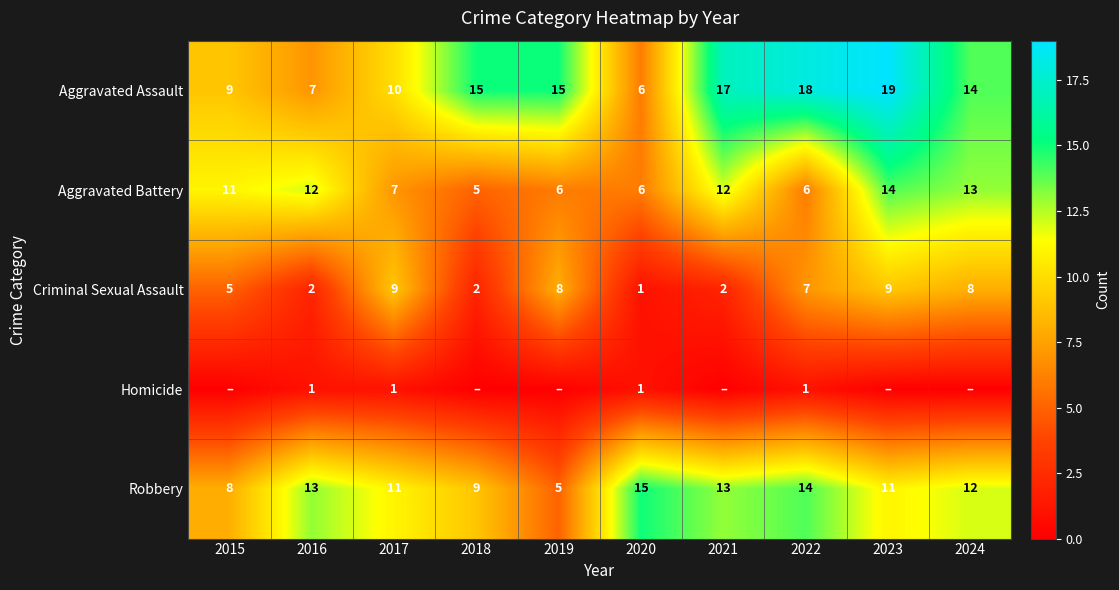

What is the difference between the maximum and minimum values in the Aggravated Battery series?

9